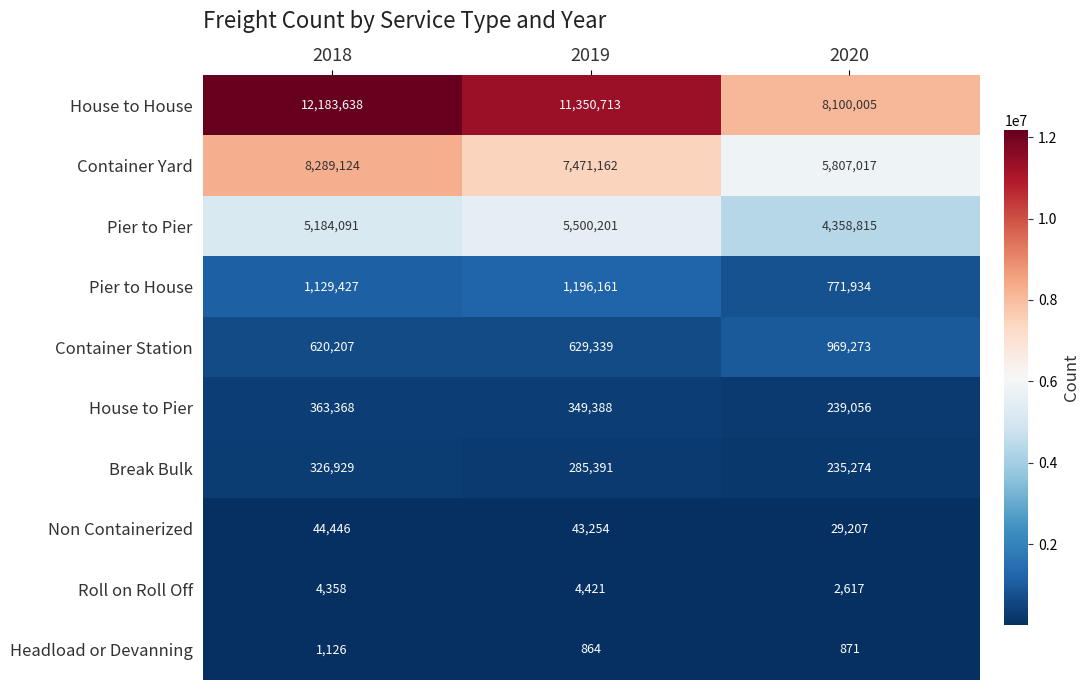

Rank the series at 2019 from highest to lowest value.

House to House, Container Yard, Pier to Pier, Pier to House, Container Station, House to Pier, Break Bulk, Non Containerized, Roll on Roll Off, Headload or Devanning